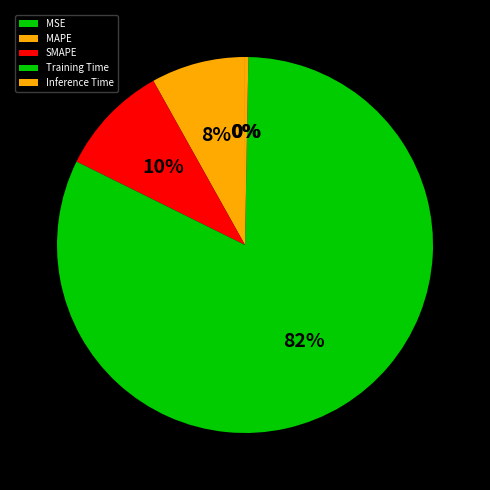

Is it true that MSE is 1% of the pie?

False